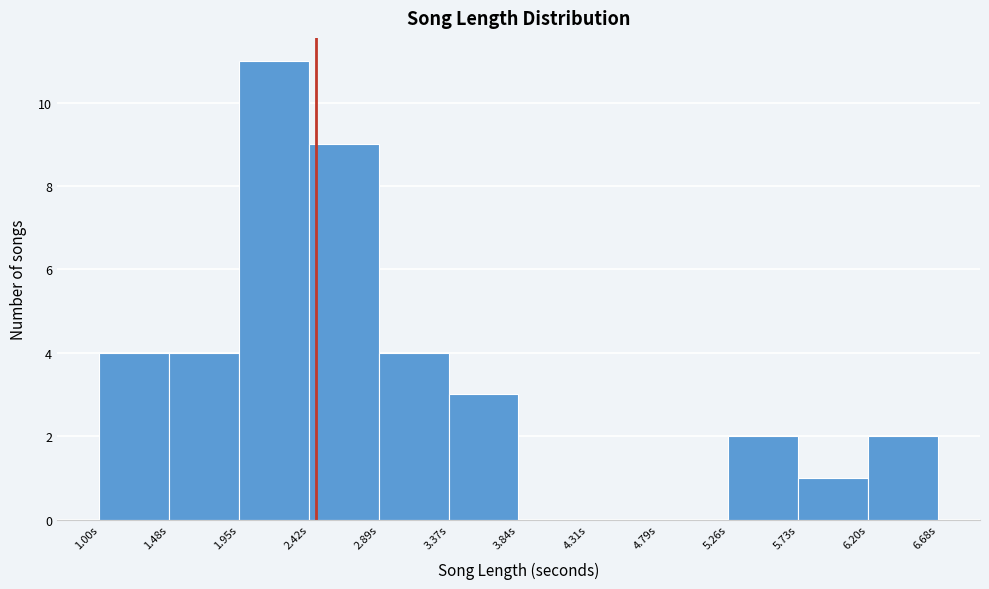

What is the height of the bar covering 1.00 to 1.50 on the x-axis? Neither the bar edges nor the heights are printed on the chart, so give them approximately, as read against the axes.

4